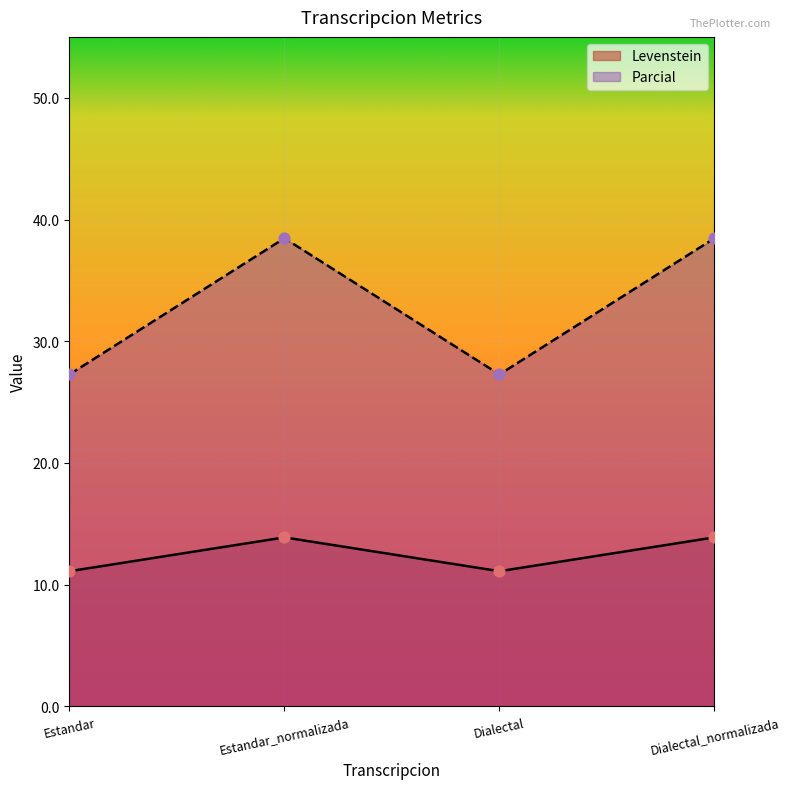

What is the total value across all series at Estandar?

38.4